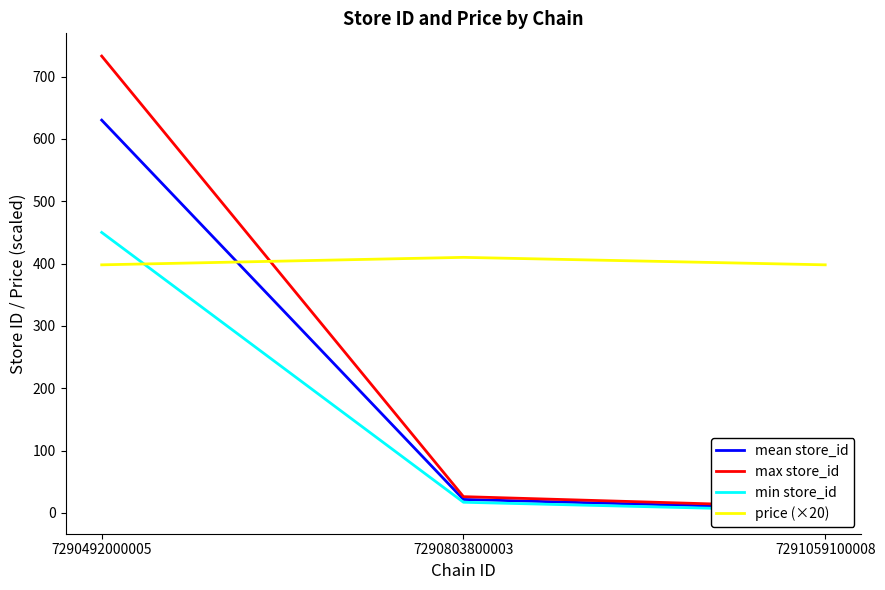

At which category does the chart reach its minimum across all series?

7291059100008